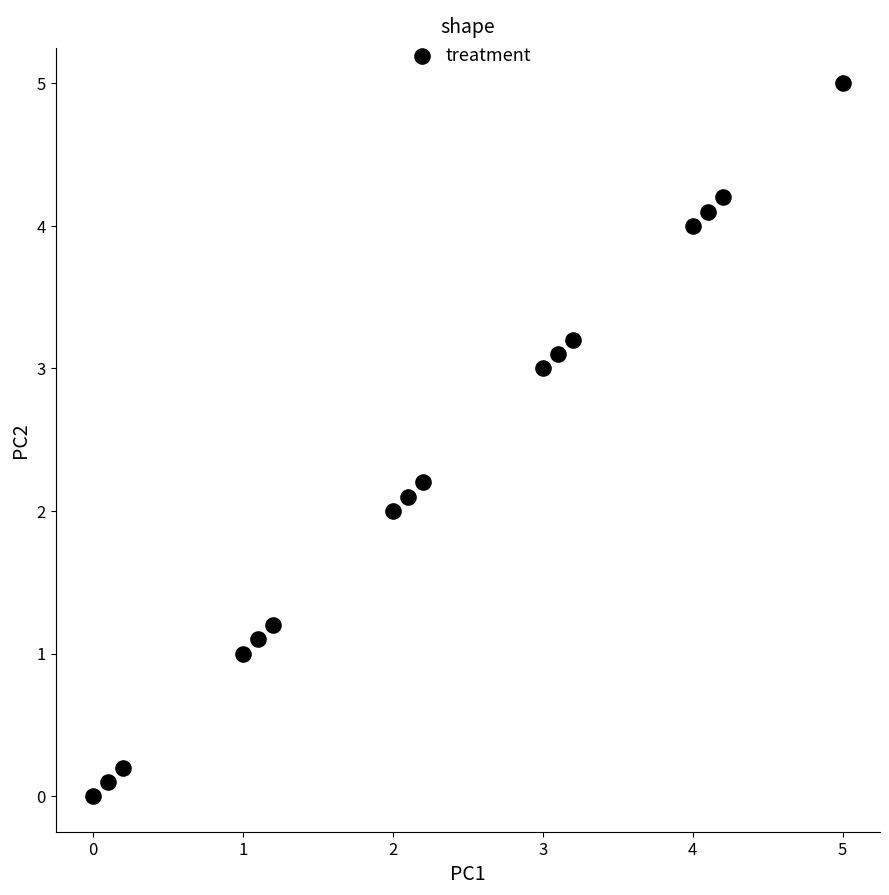

What is the range of Y values (max minus min)?

5.0